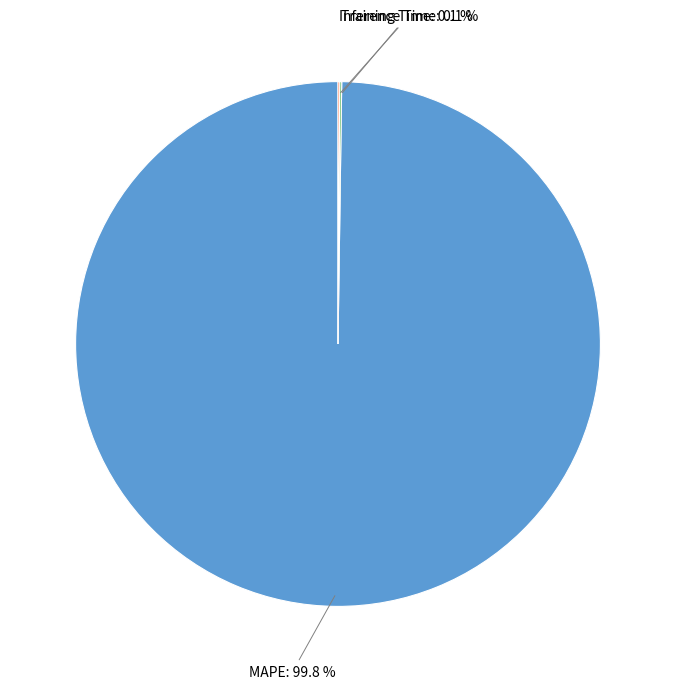

Which slice is the largest?

MAPE